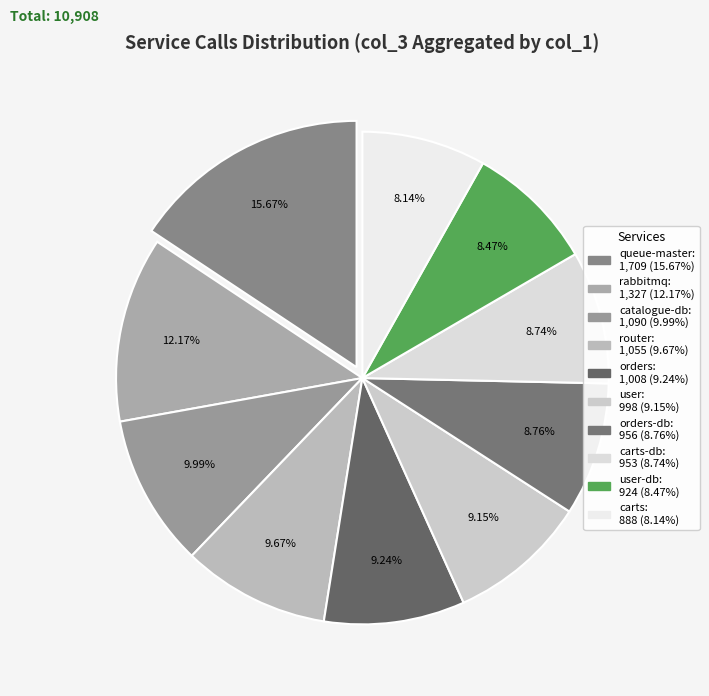

To the nearest percent, what is the difference between the largest and smallest slice percentages?

8%